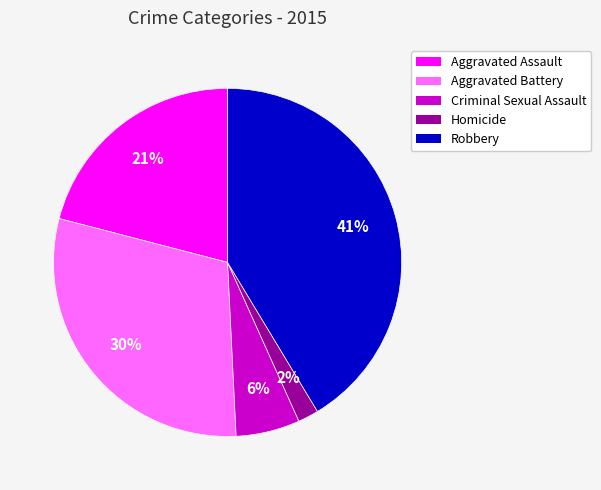

The Robbery slice represents 41% of the pie. True or false?

True